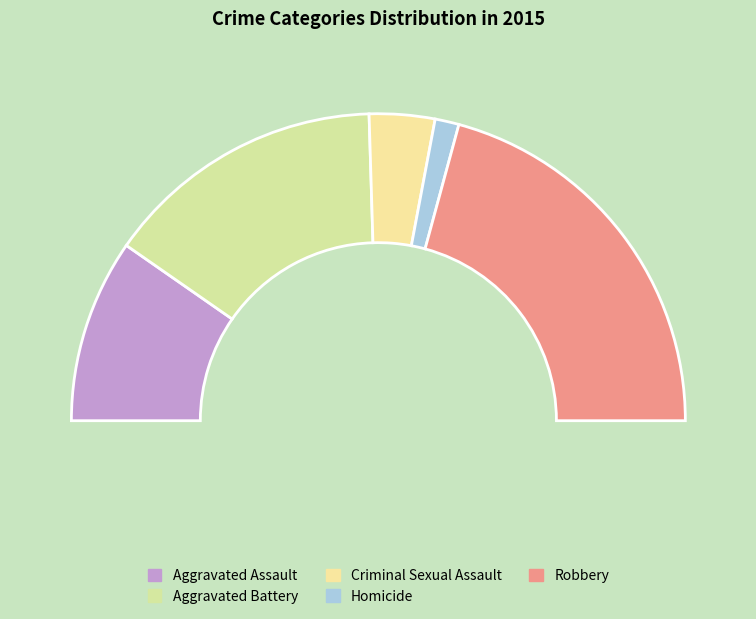

Does Criminal Sexual Assault account for over 50% of the chart?

No